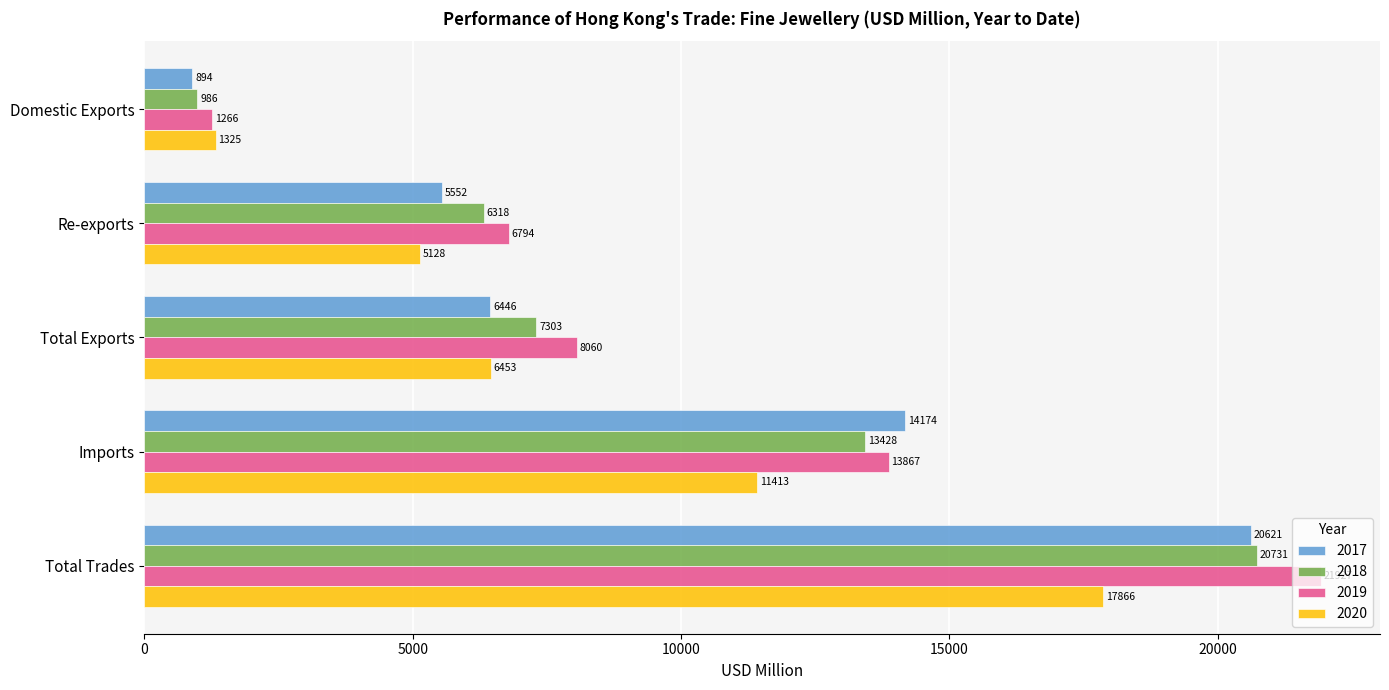

What is the total value across all series at Imports?

52882.2